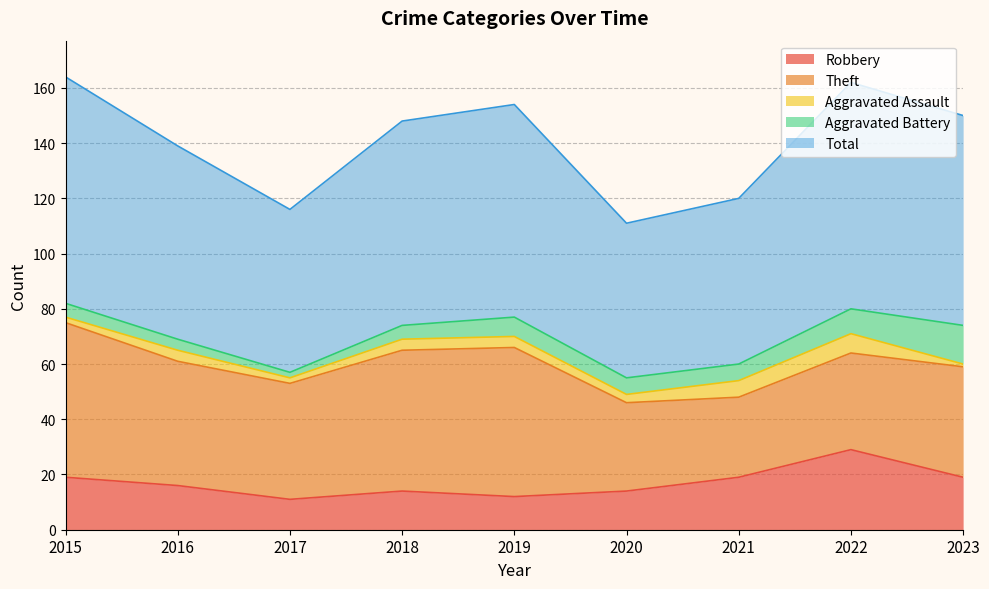

Which series has the widest spread of values?

Theft